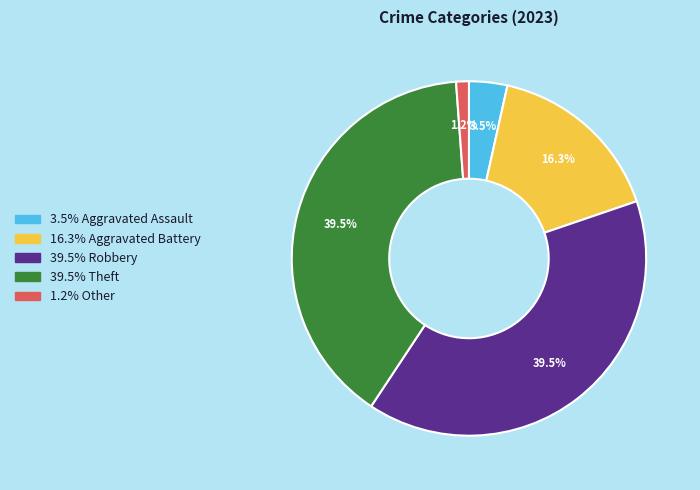

How many slices are in this pie chart?

5